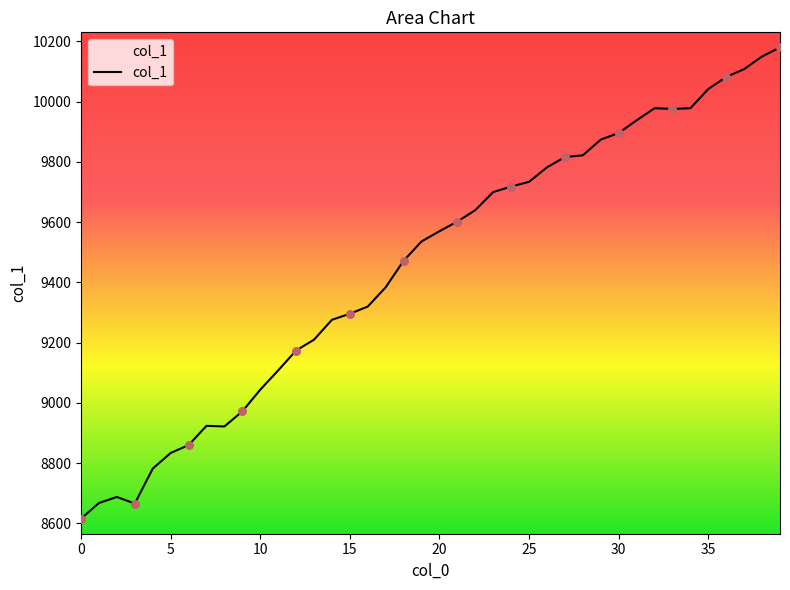

What is the greatest value displayed?

10180